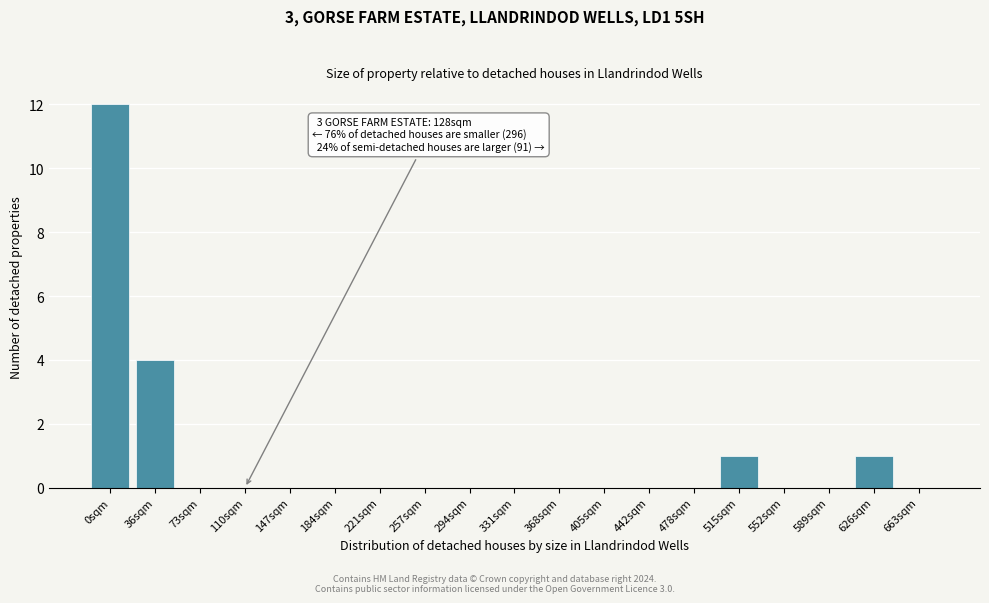

Reading left to right, transcribe all the data shown in this chart.

0sqm=12	36sqm=4	73sqm=0	110sqm=0	147sqm=0	184sqm=0	221sqm=0	257sqm=0	294sqm=0	331sqm=0	368sqm=0	405sqm=0	442sqm=0	478sqm=0	515sqm=1	552sqm=0	589sqm=0	626sqm=1	663sqm=0